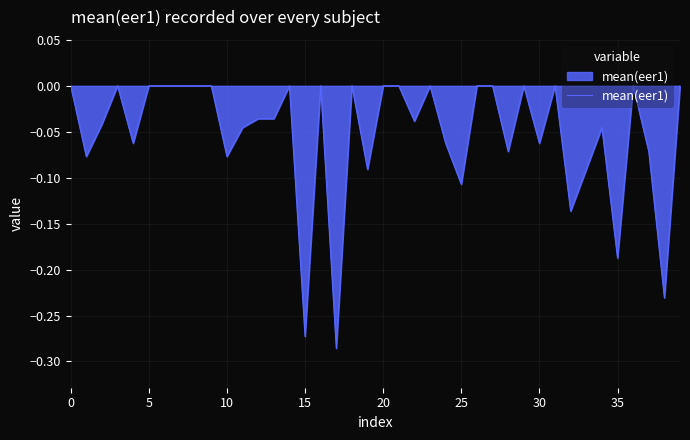

What is the difference between the maximum and minimum values?

0.3